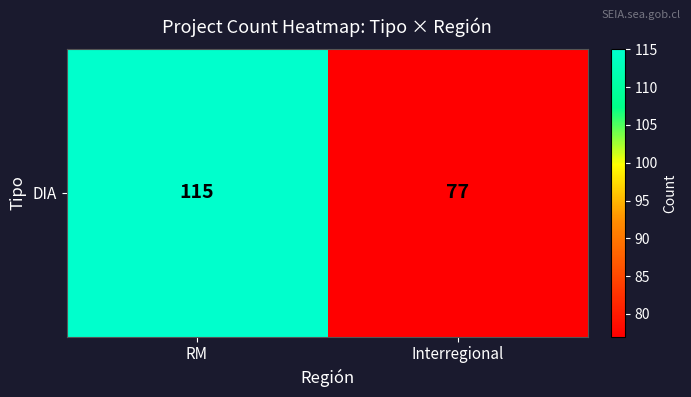

List the labels in order of value, smallest first.

Interregional, RM